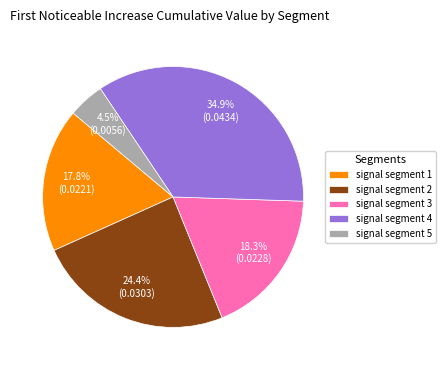

Which category has the biggest portion of the pie?

signal segment 4